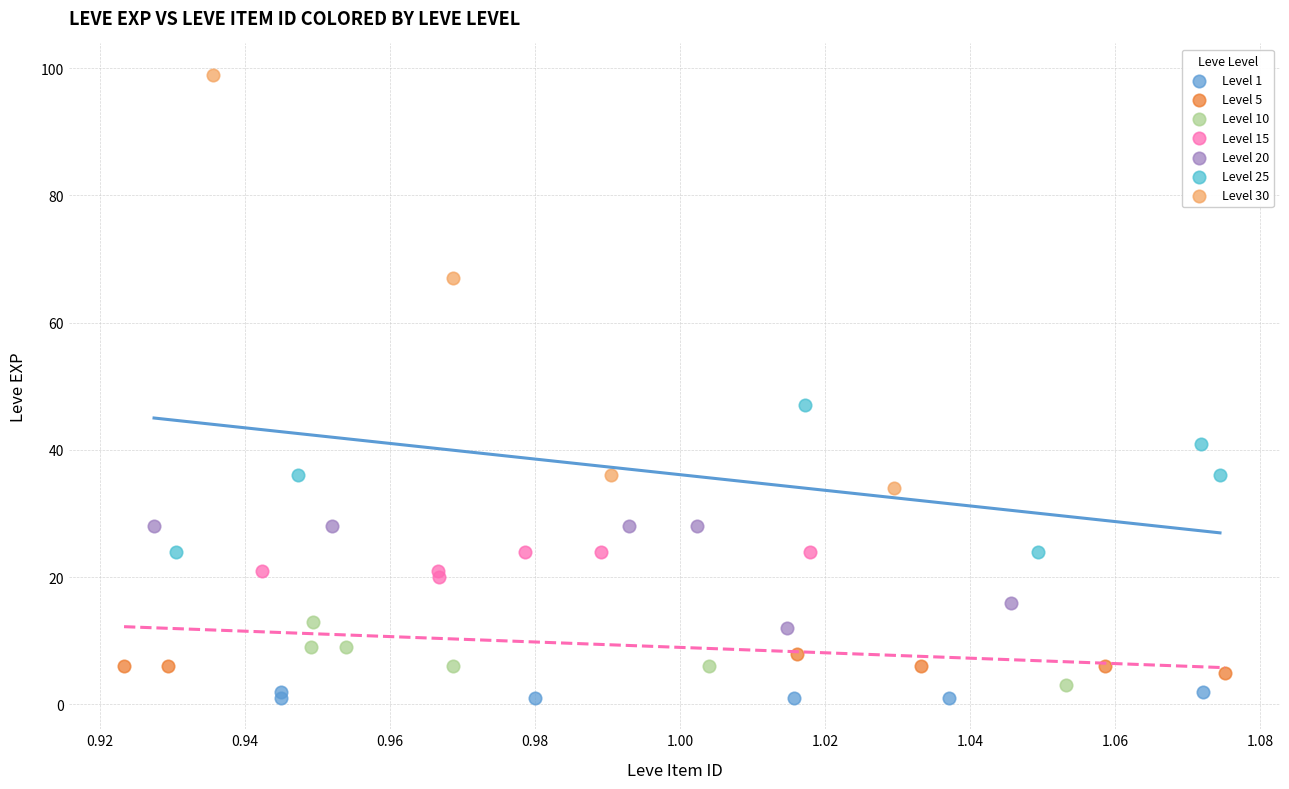

Which series contains the highest Y value?

Level 30